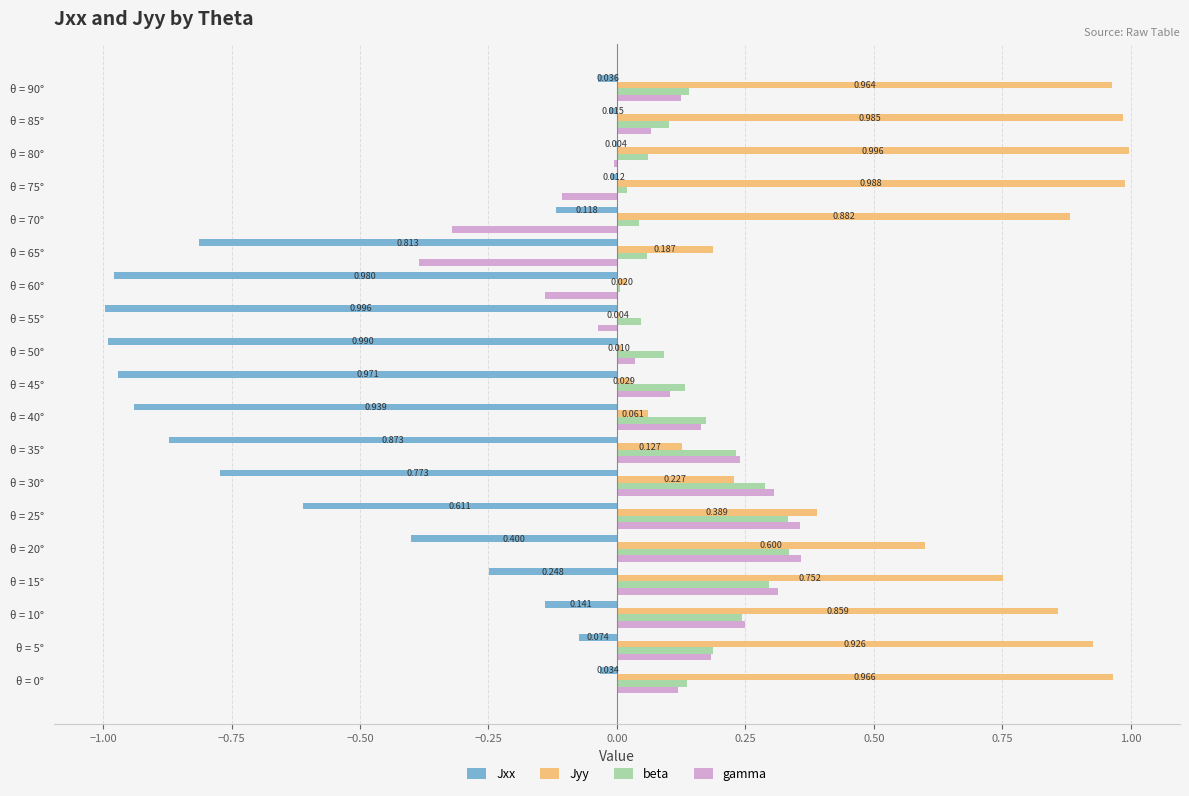

Which series changed the most between θ = 15° and θ = 80°?

gamma